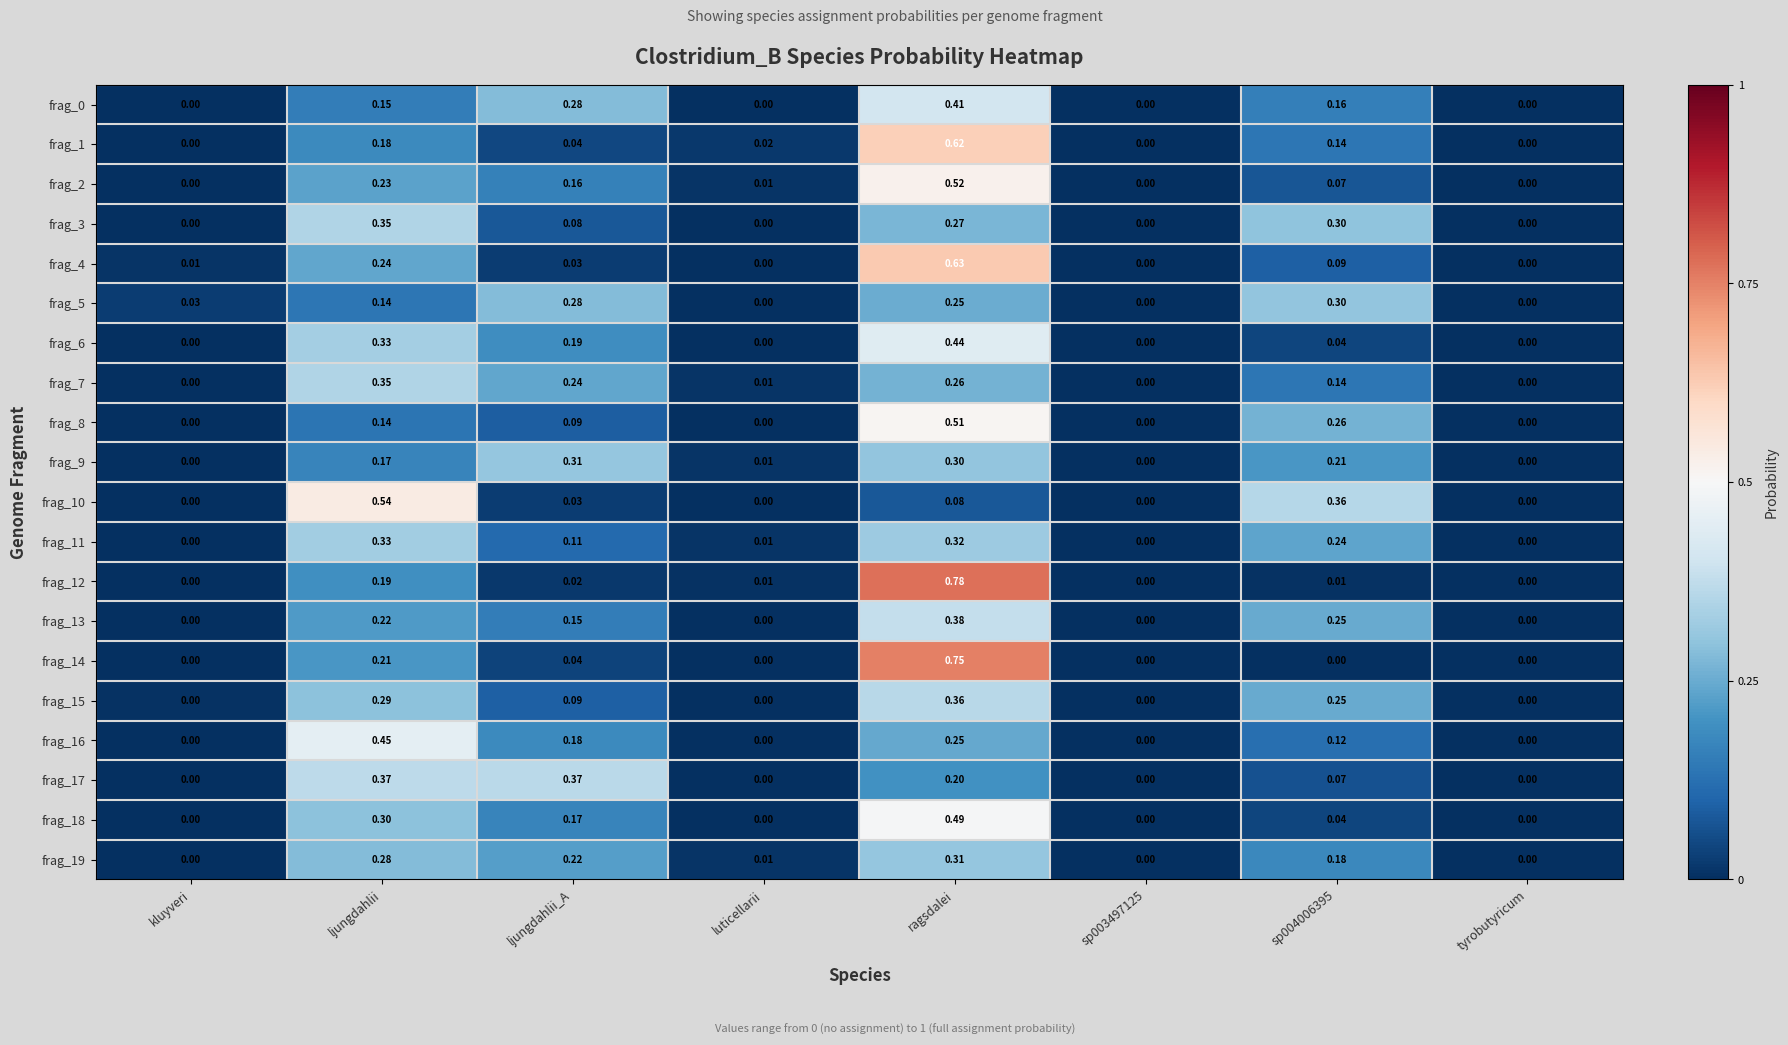

Is the value of frag_10 at luticellarii greater than the value of frag_14 at ljungdahlii?

No